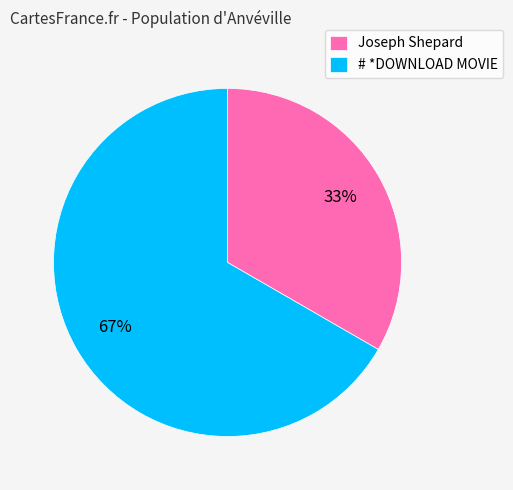

Which category has the biggest portion of the pie?

# *DOWNLOAD MOVIE